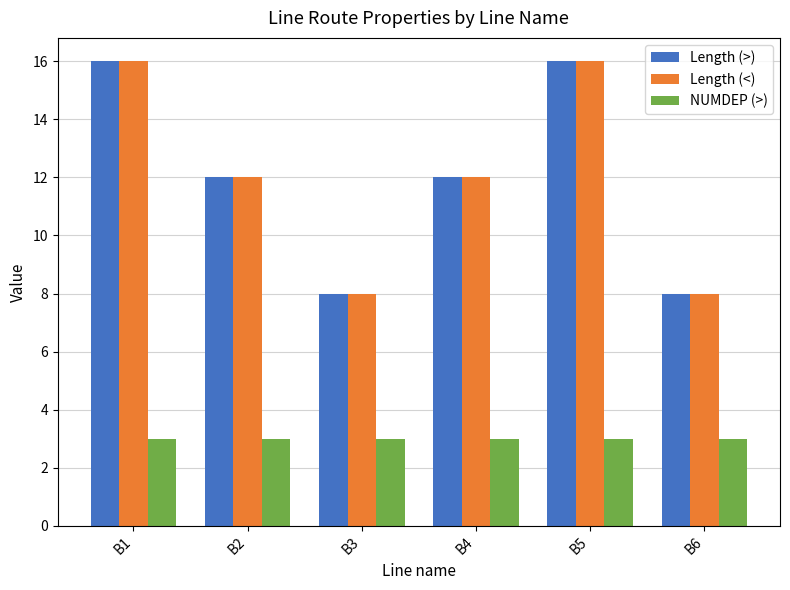

What is the sum of all Length (<) values?

72